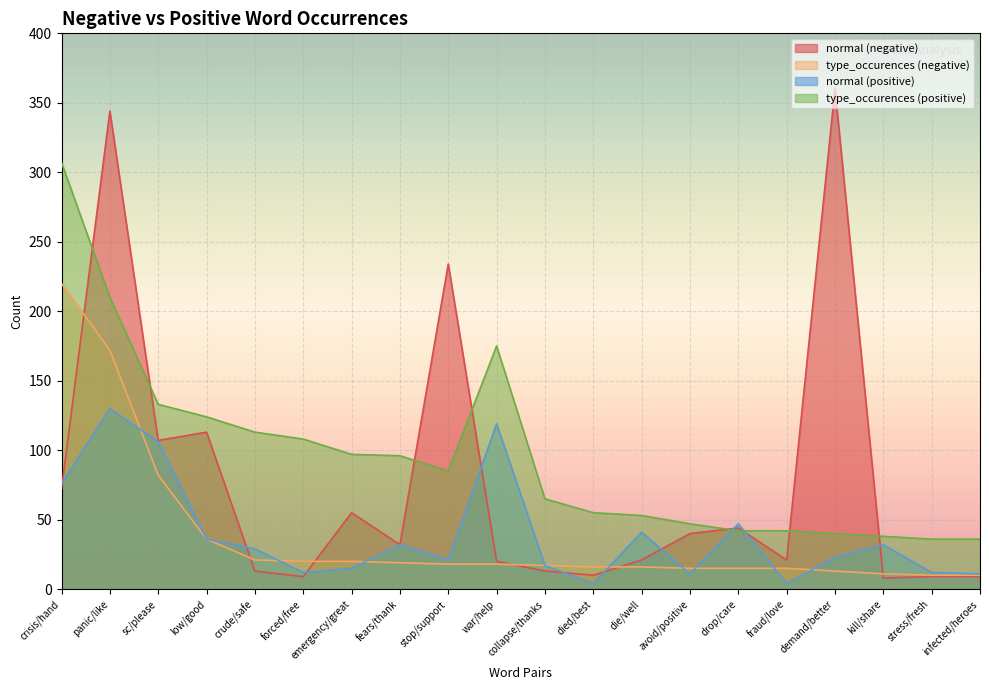

How many data points in normal (positive) are above 29?

9